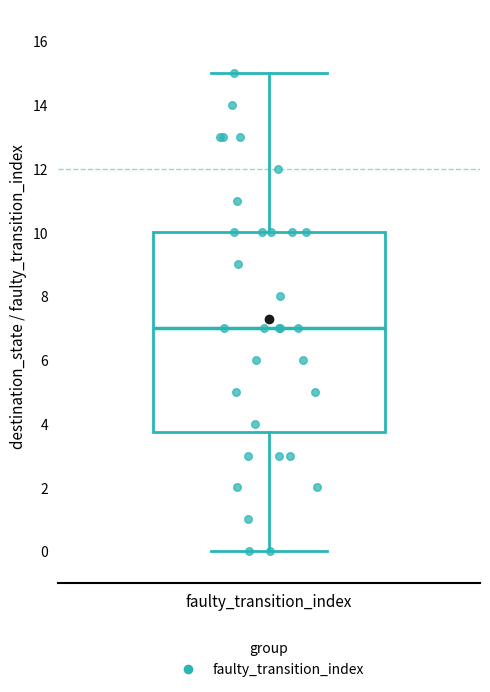

Where is the upper edge of the box for faulty_transition_index on the y-axis? The values are not printed on the chart, so give them approximately, as read against the axis.

10.0